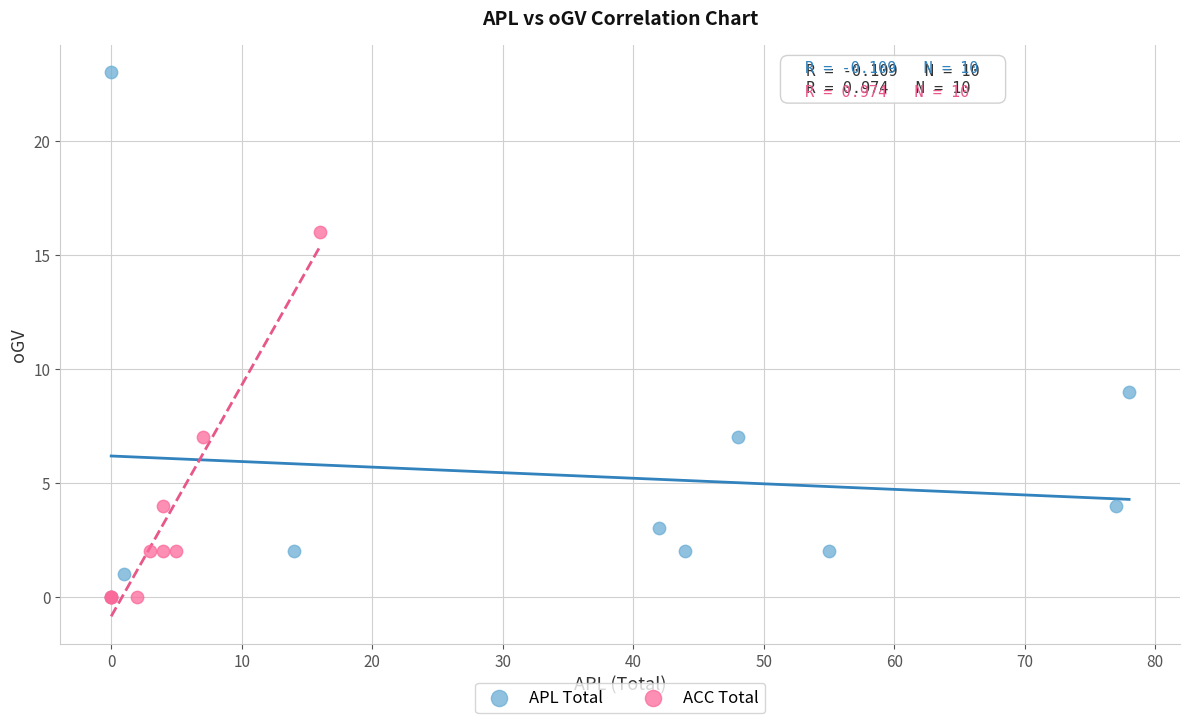

Which series reaches the maximum Y coordinate?

APL Total